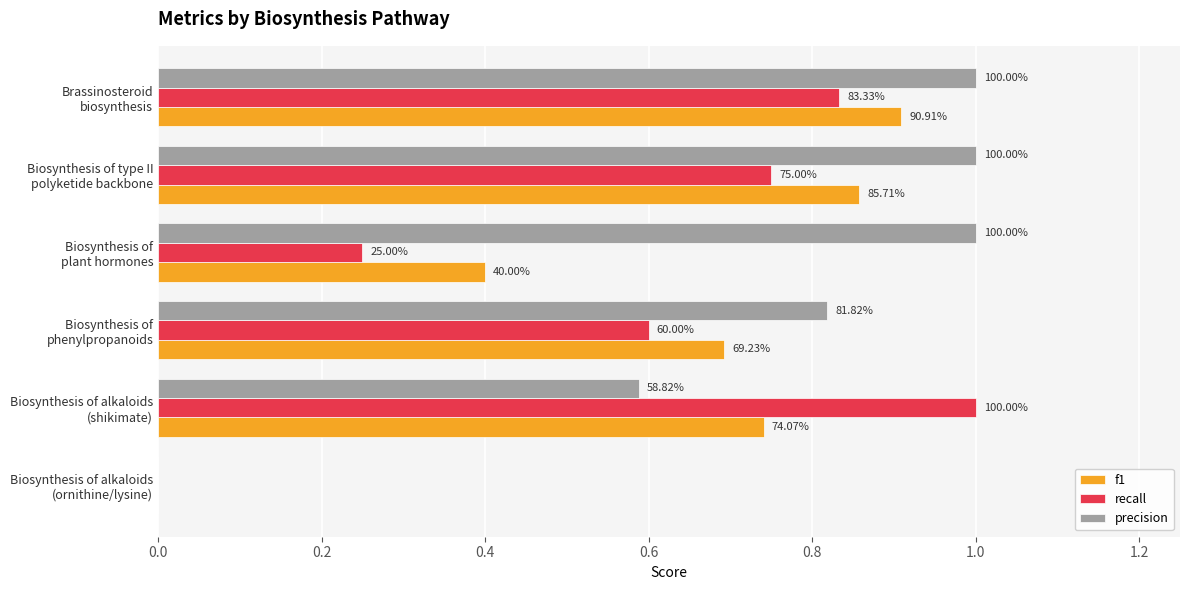

What are all the series names shown in the legend?

f1, recall, precision